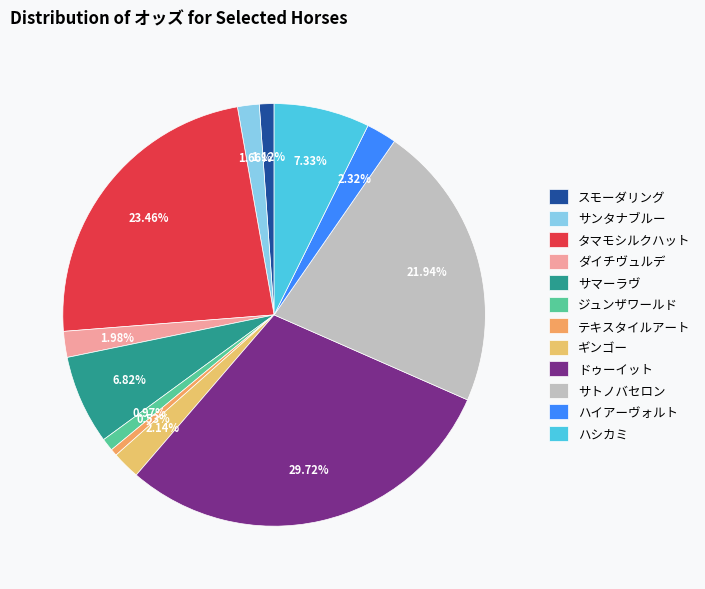

Does サトノバセロン account for over 50% of the chart?

No